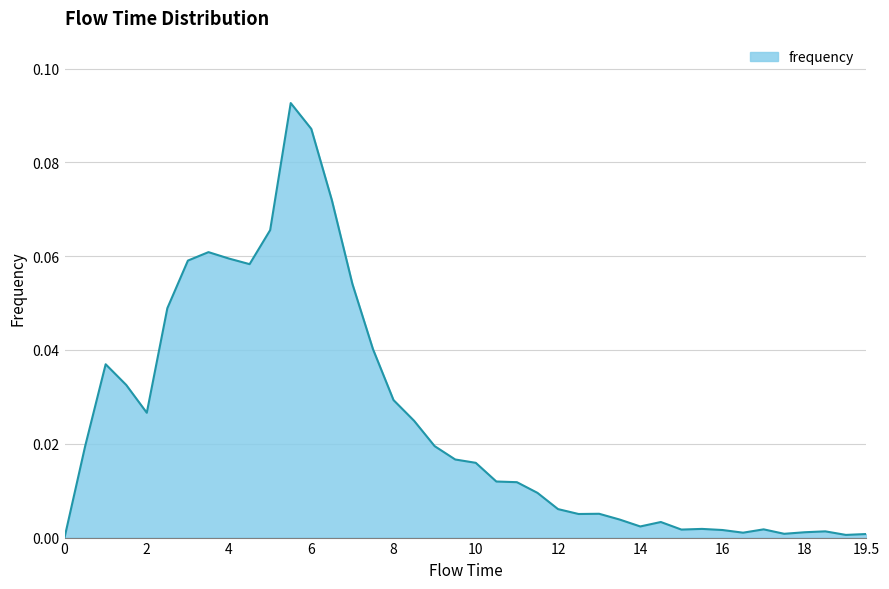

Does the chart display data point markers on the line(s)?

No